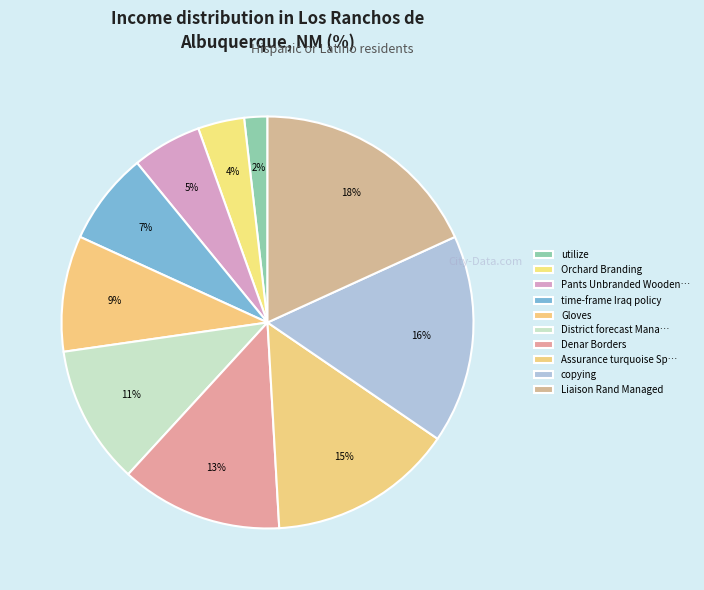

Is it true that Denar Borders is 1% of the pie?

False